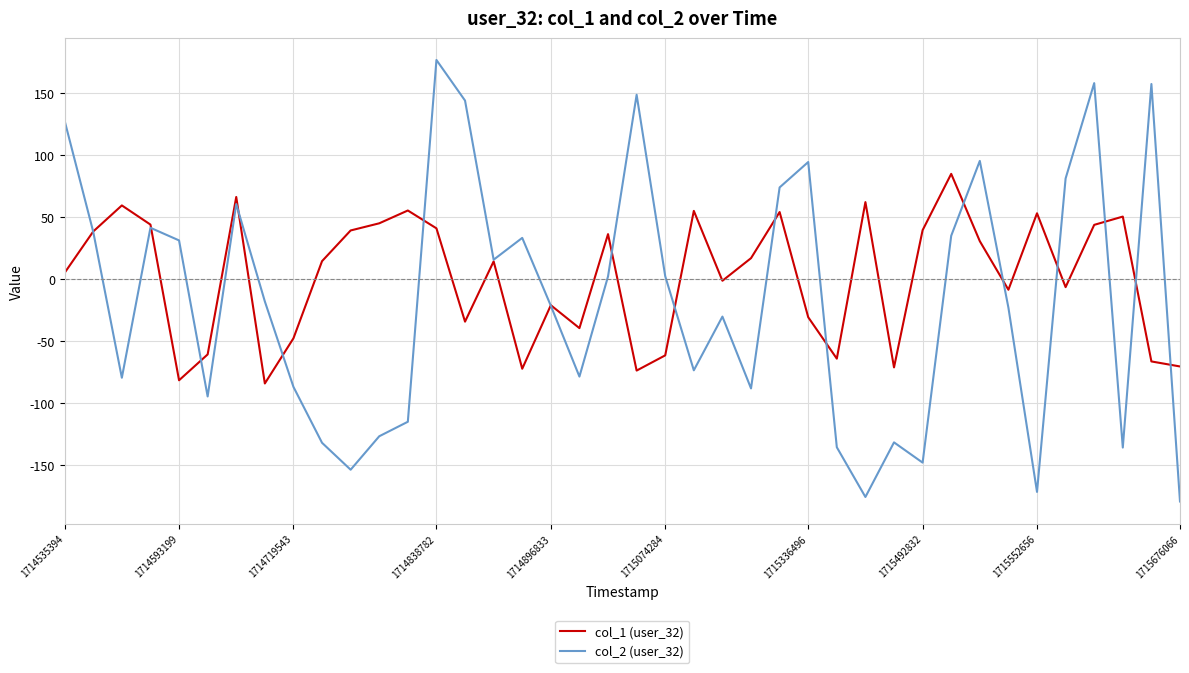

What is the maximum value shown in the chart?

176.8